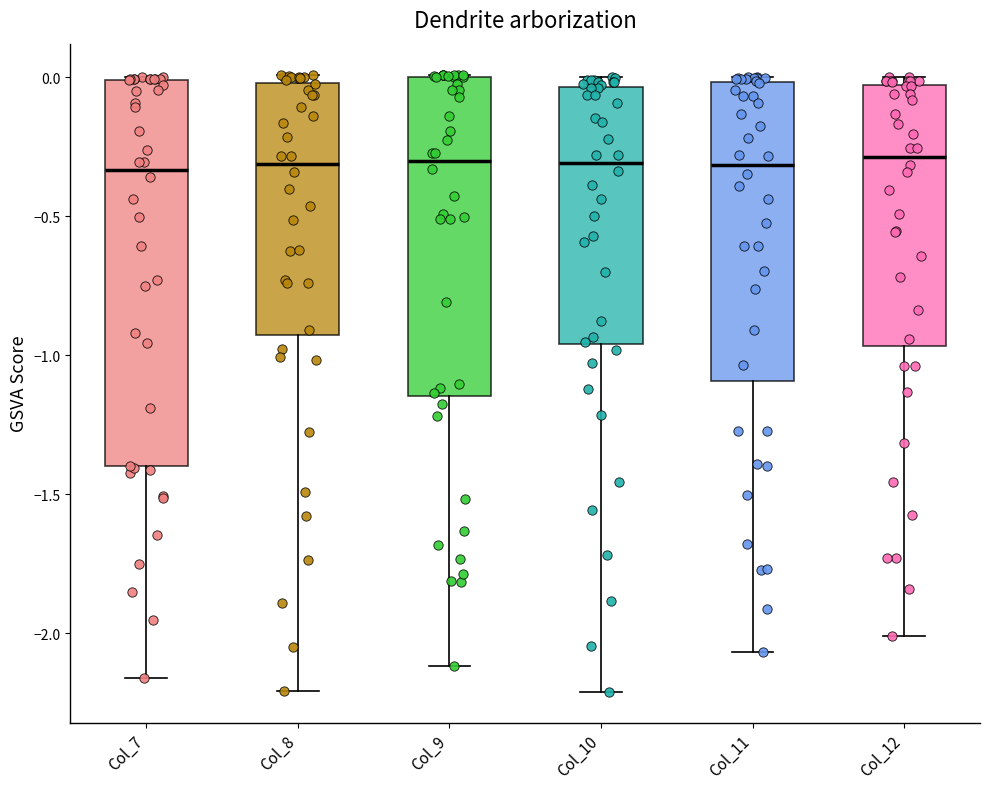

Where is the lower edge of the box for Col_12 on the y-axis? The values are not printed on the chart, so give them approximately, as read against the axis.

-0.95